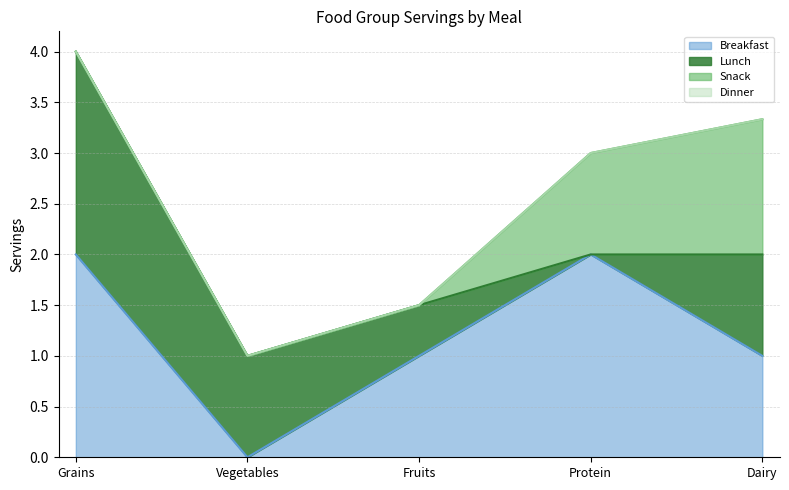

Reading left to right, extract all data points from this chart.

Breakfast: Grains=2.0	Vegetables=0.0	Fruits=1.0	Protein=2.0	Dairy=1.0
Lunch: Grains=2.0	Vegetables=1.0	Fruits=0.5	Protein=0.0	Dairy=1.0
Snack: Grains=0.0	Vegetables=0.0	Fruits=0.0	Protein=1.0	Dairy=1.3
Dinner: Grains=0.0	Vegetables=0.0	Fruits=0.0	Protein=0.0	Dairy=0.0